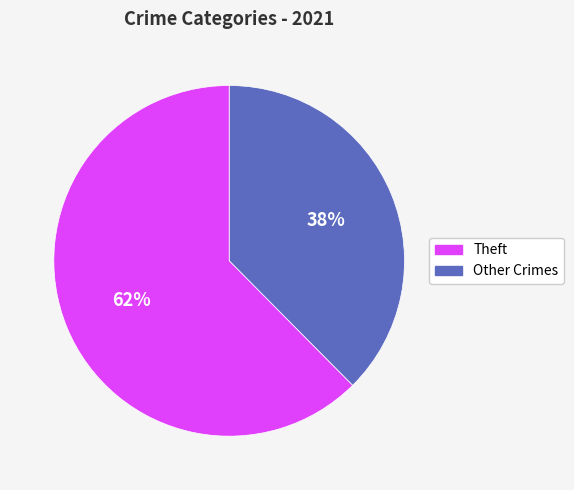

Count the number of slices in the pie.

2